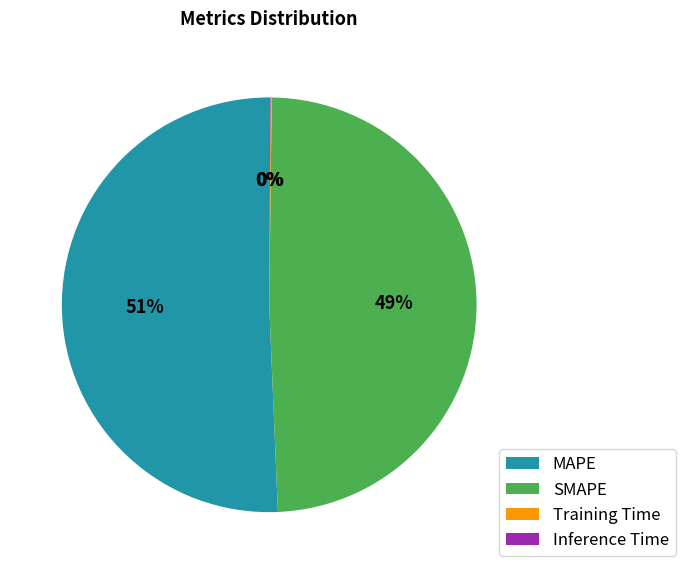

Which slice represents more than half of the pie?

MAPE